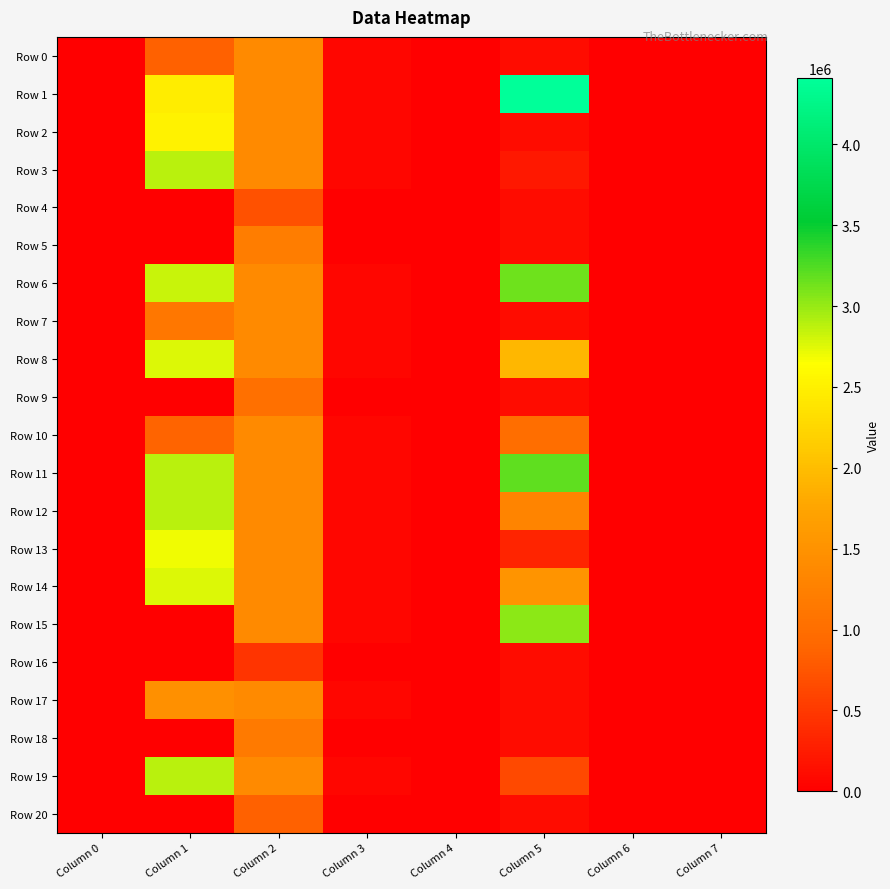

How many categories are shown in the chart?

8